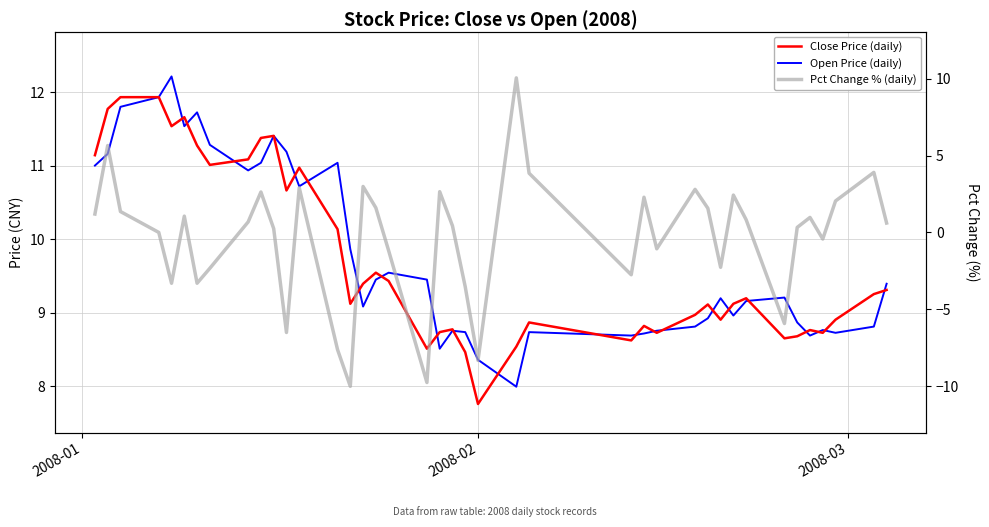

Where does the Close Price (daily) series first go above 9?

2008-01